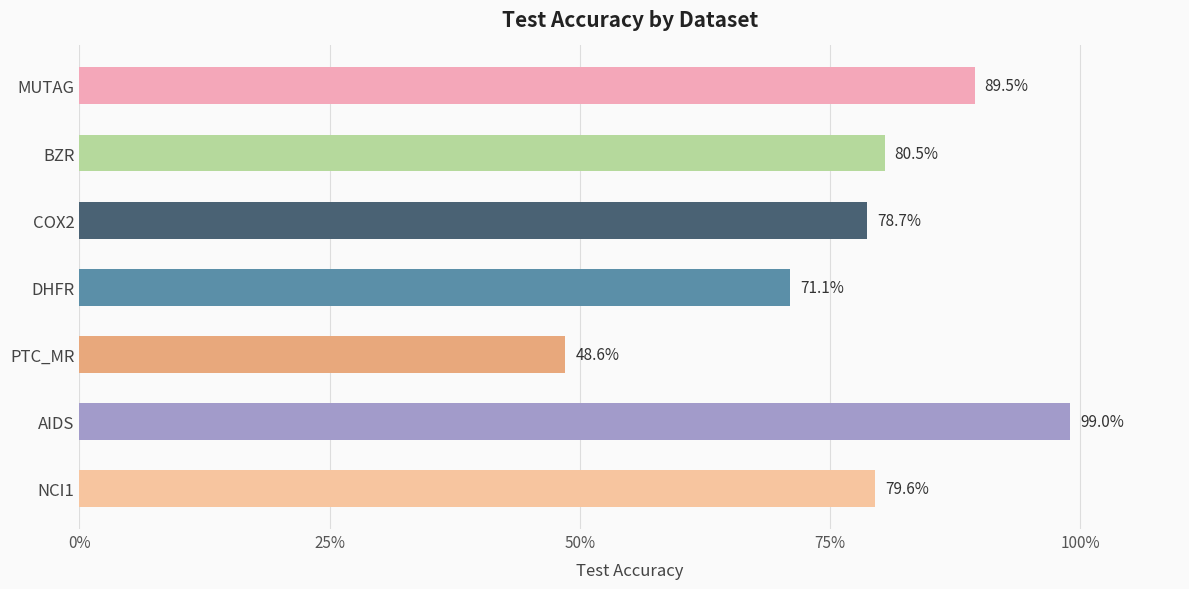

Does the chart contain any negative values?

No